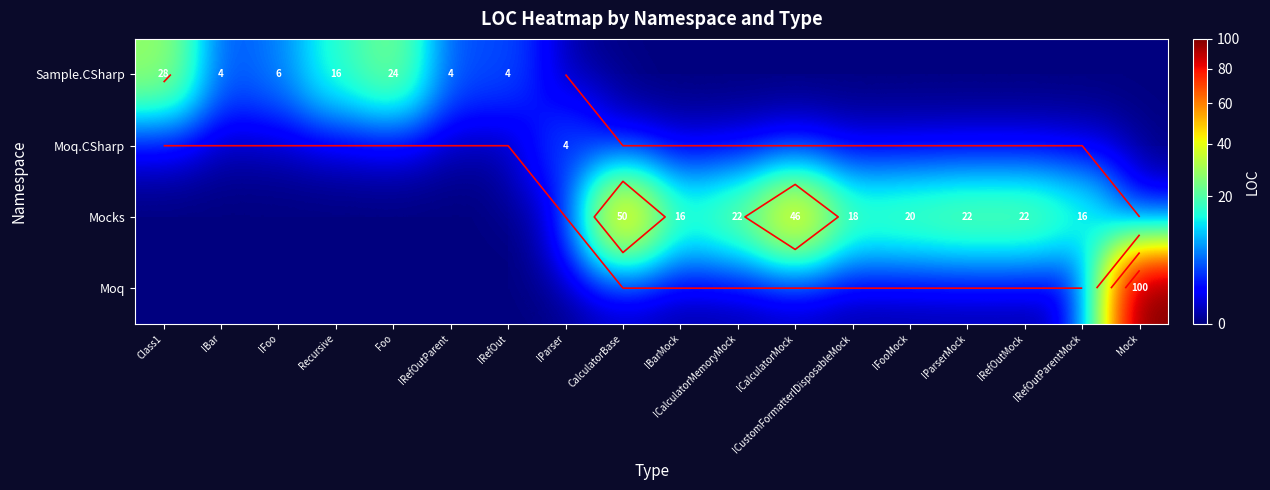

What is the difference between the highest and lowest values at ICalculatorMock?

46